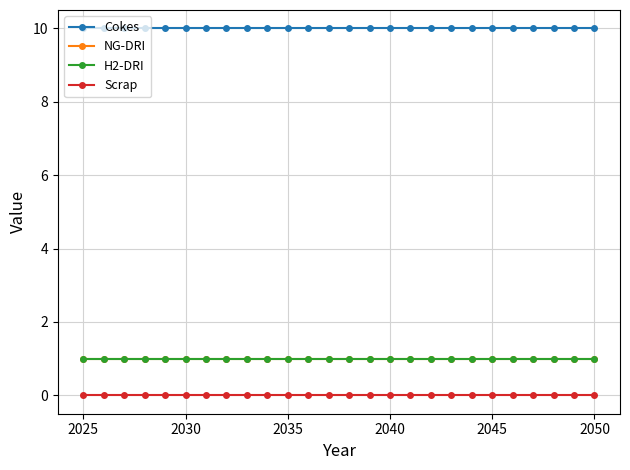

True or false: NG-DRI has more than 2 points higher than both neighbors.

False